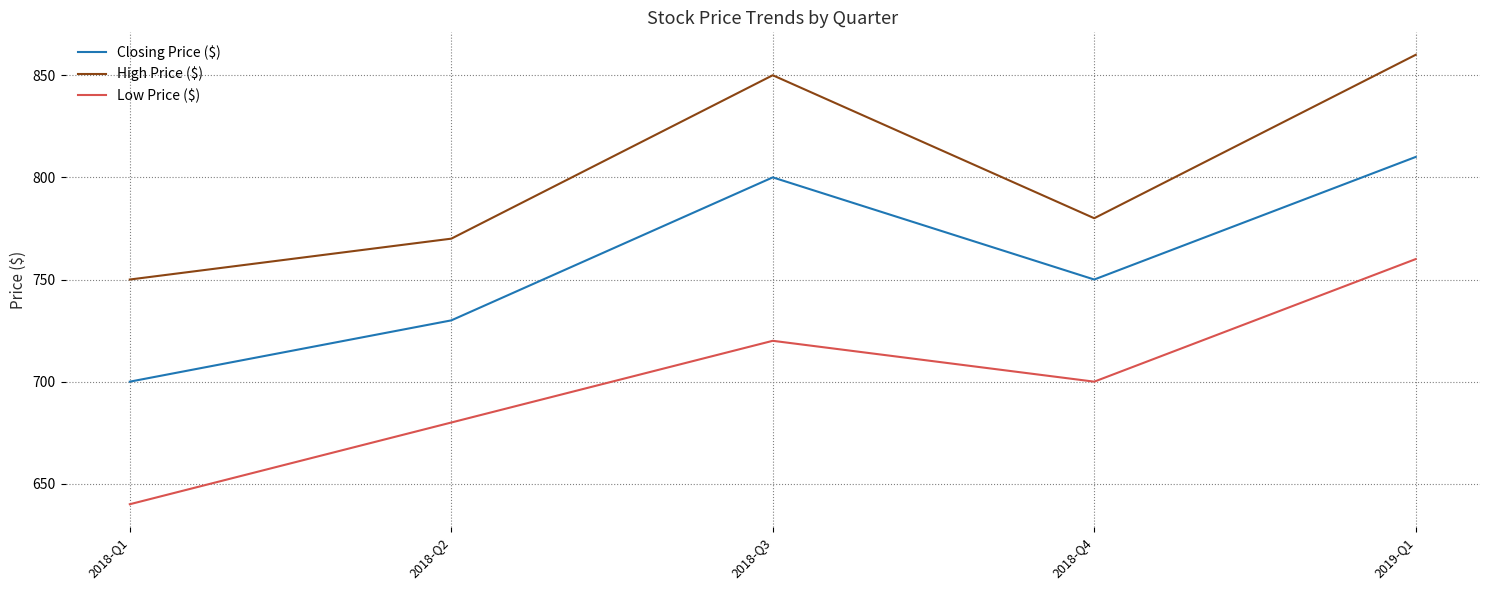

What is the difference between the highest and lowest values at 2018-Q1?

110